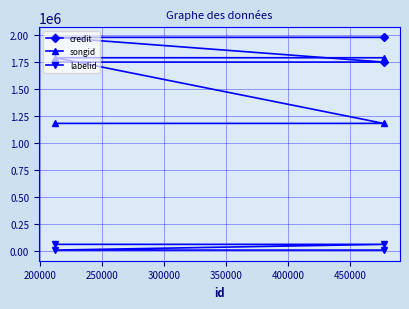

Between 250000 and 200000, which is larger?

250000